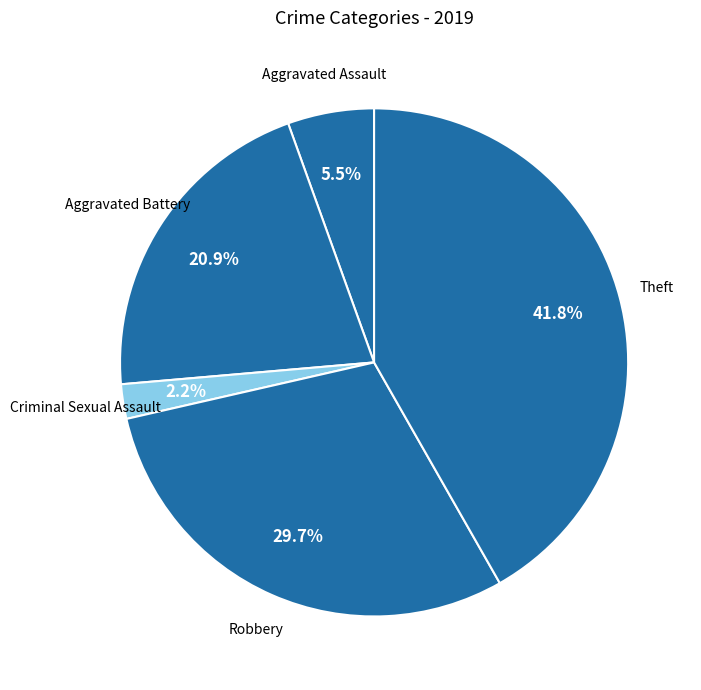

What is the total percentage of Aggravated Assault and Aggravated Battery?

26.4%